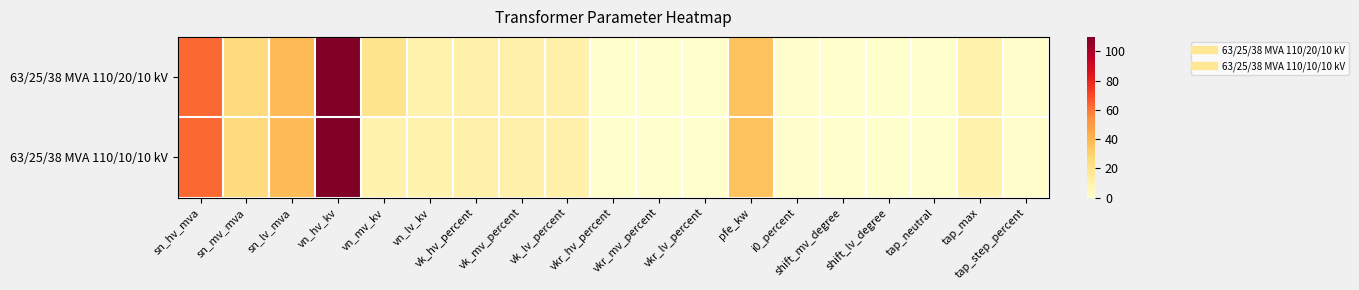

At which category is the sum across all series the highest?

vn_hv_kv